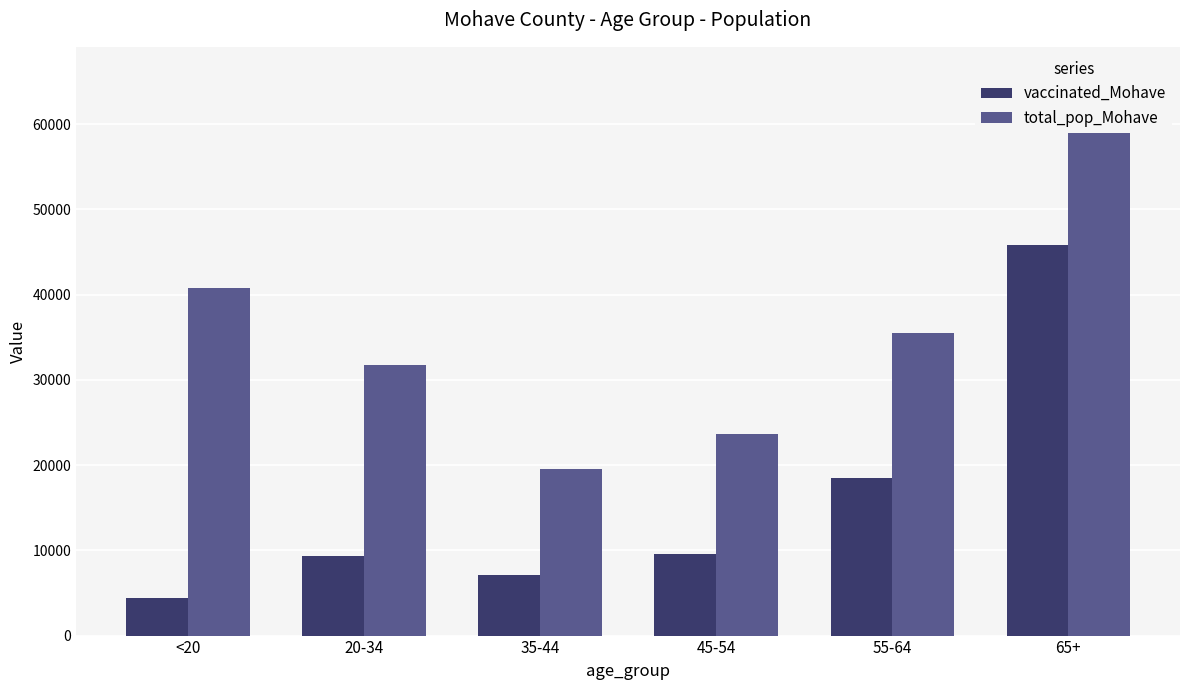

Reading left to right, extract all data points from this chart.

vaccinated_Mohave: <20=4399	20-34=9303	35-44=7093	45-54=9585	55-64=18542	65+=45855
total_pop_Mohave: <20=40777	20-34=31783	35-44=19550	45-54=23629	55-64=35466	65+=65780